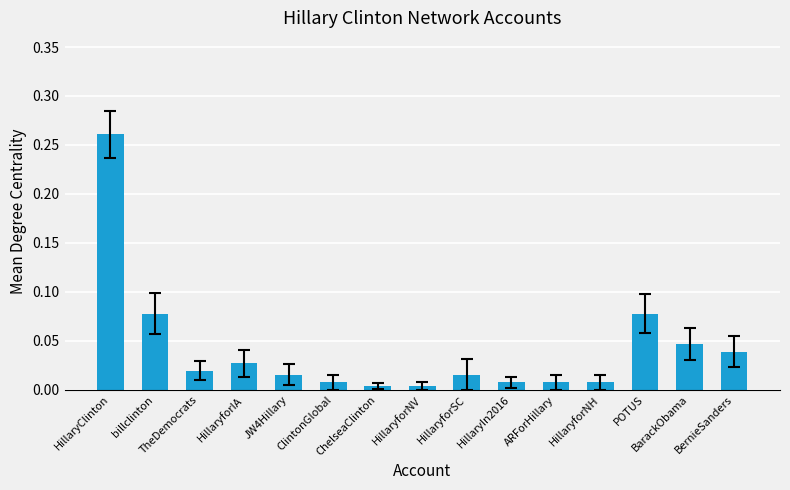

Does the chart contain stacked bars?

No